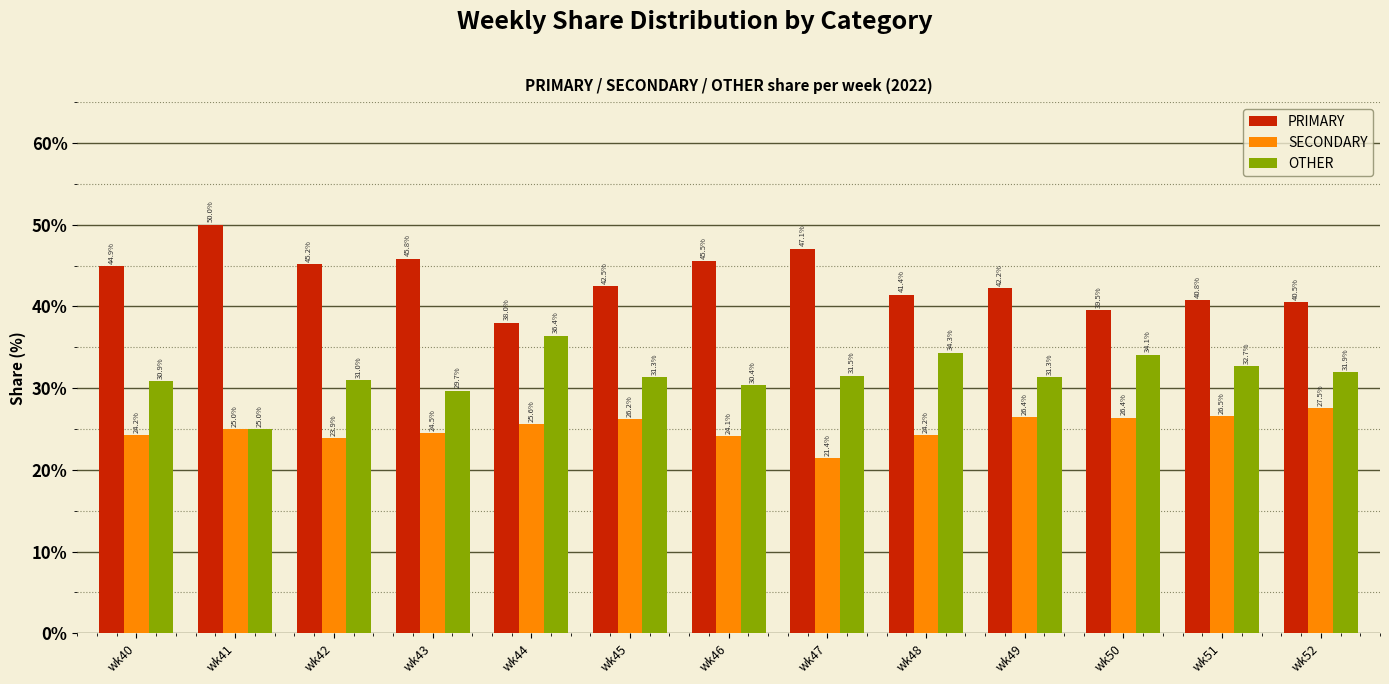

What are all the series names shown in the legend?

PRIMARY, SECONDARY, OTHER